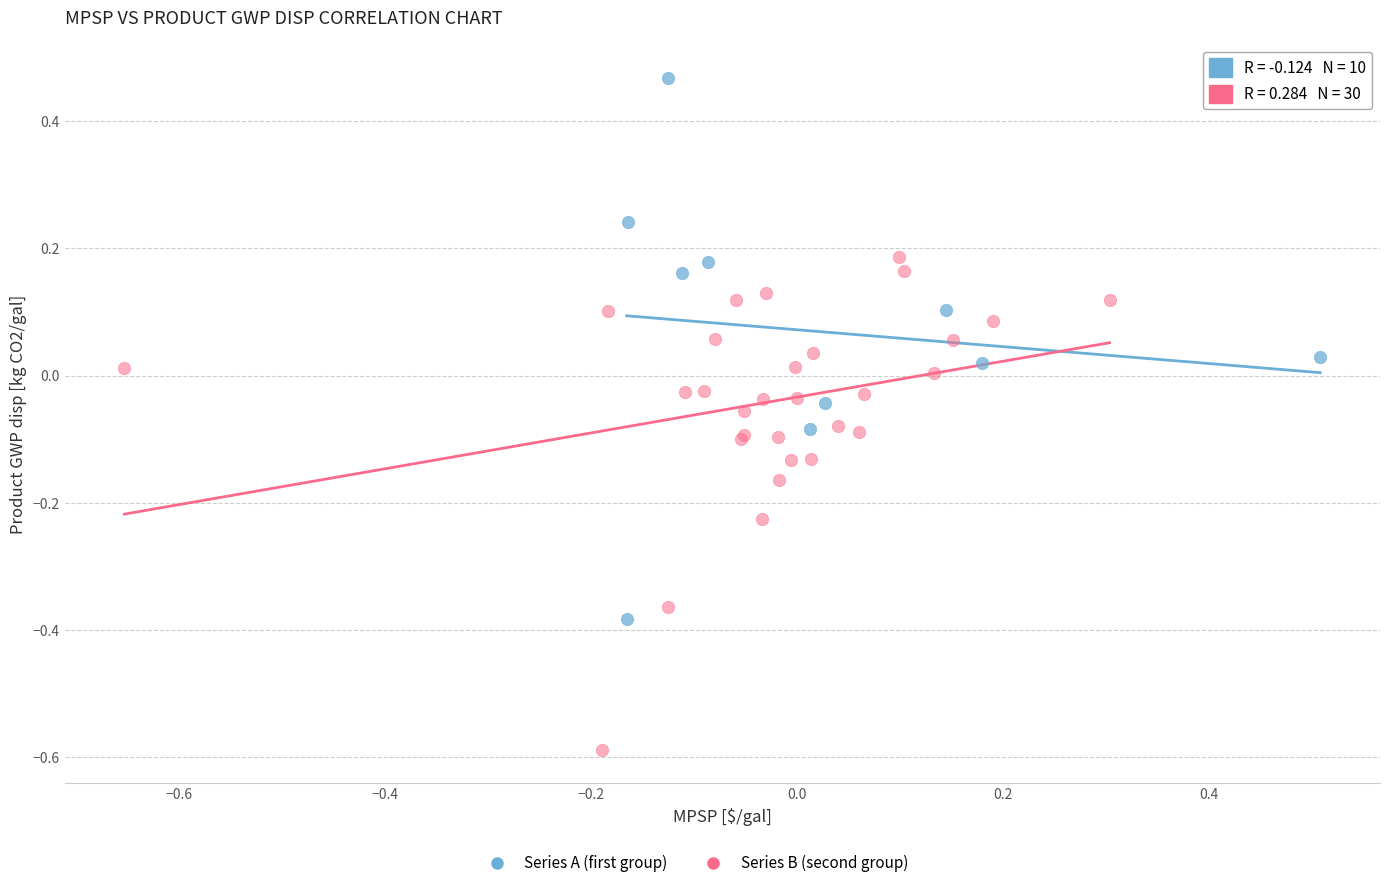

Which series contains the lowest Y value?

Series B (second group)